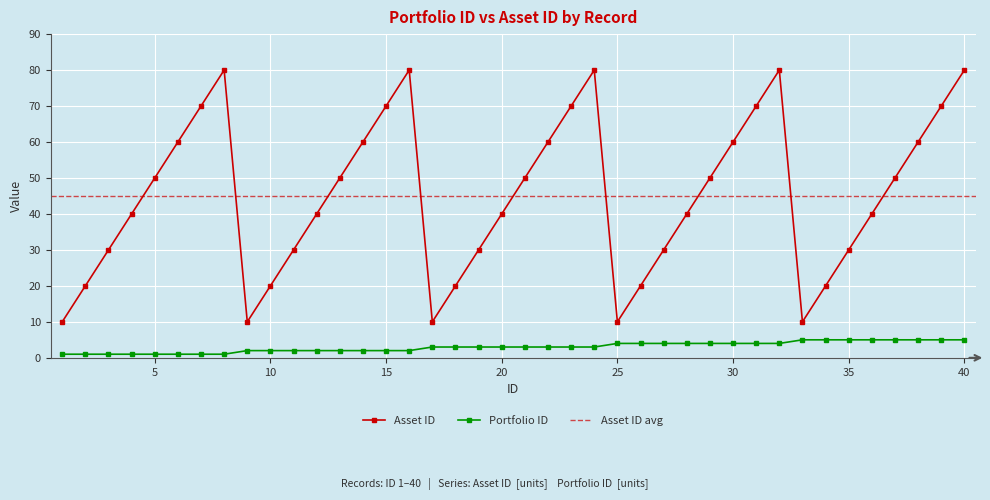

List the series in order of their overall mean, highest first.

Asset ID, Portfolio ID